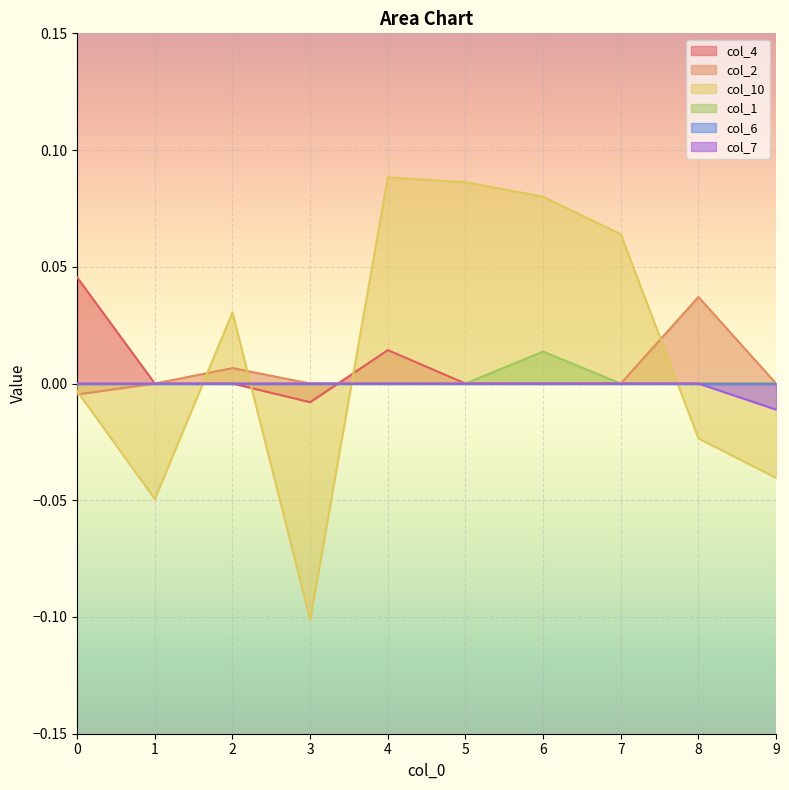

Rank the categories by col_10 value from lowest to highest.

3, 1, 9, 8, 0, 2, 7, 6, 5, 4